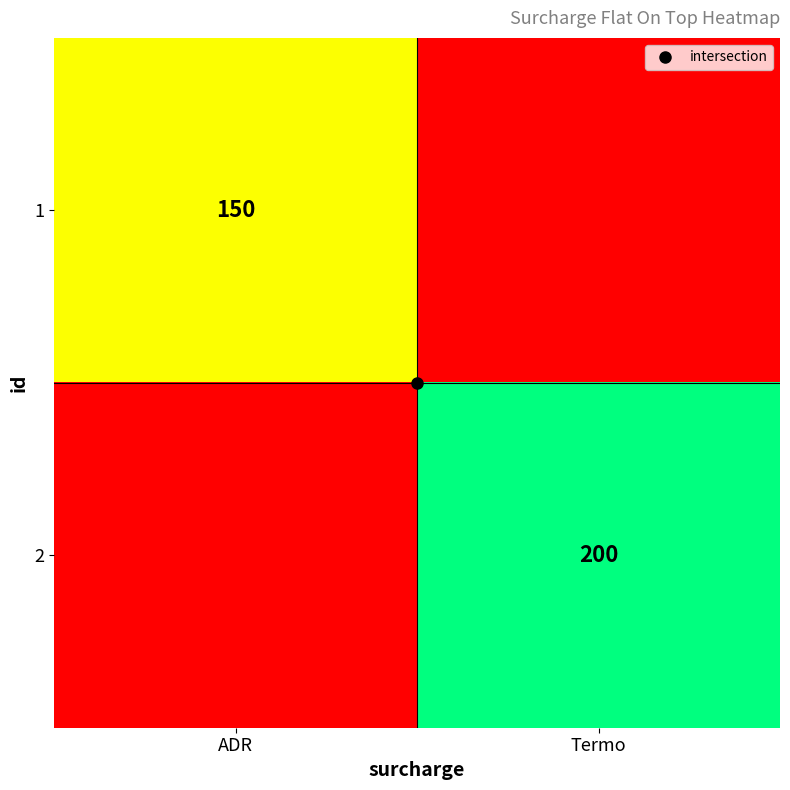

How many positive values does the 1 series have?

1